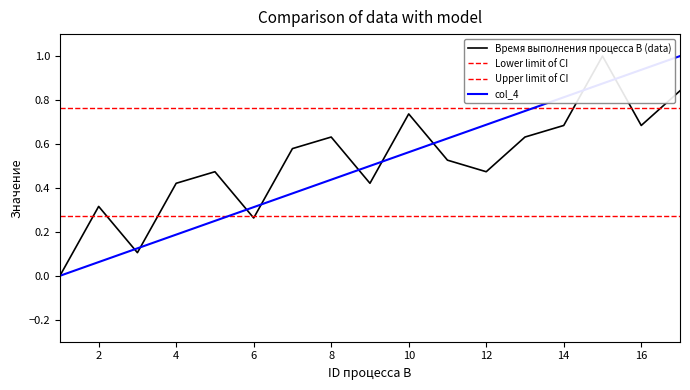

Count the number of categories in the chart.

17